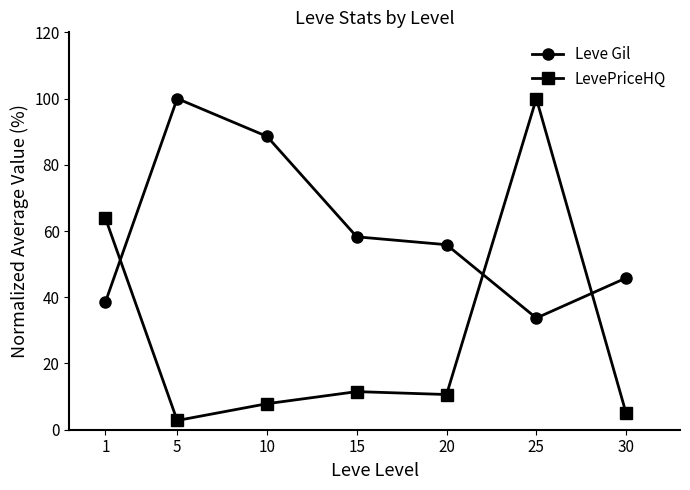

Reading right to left, extract all data points from this chart.

Leve Gil: 45.8	33.7	55.9	58.2	88.6	100.0	38.5
LevePriceHQ: 5.0	100.0	10.6	11.5	7.9	2.8	63.9